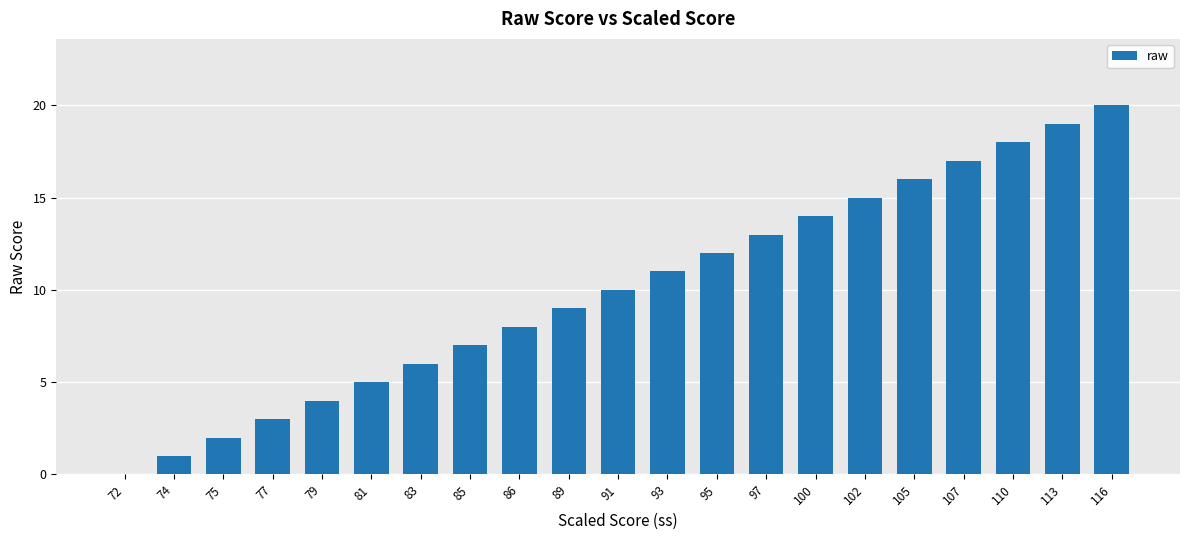

What is the greatest value displayed?

20